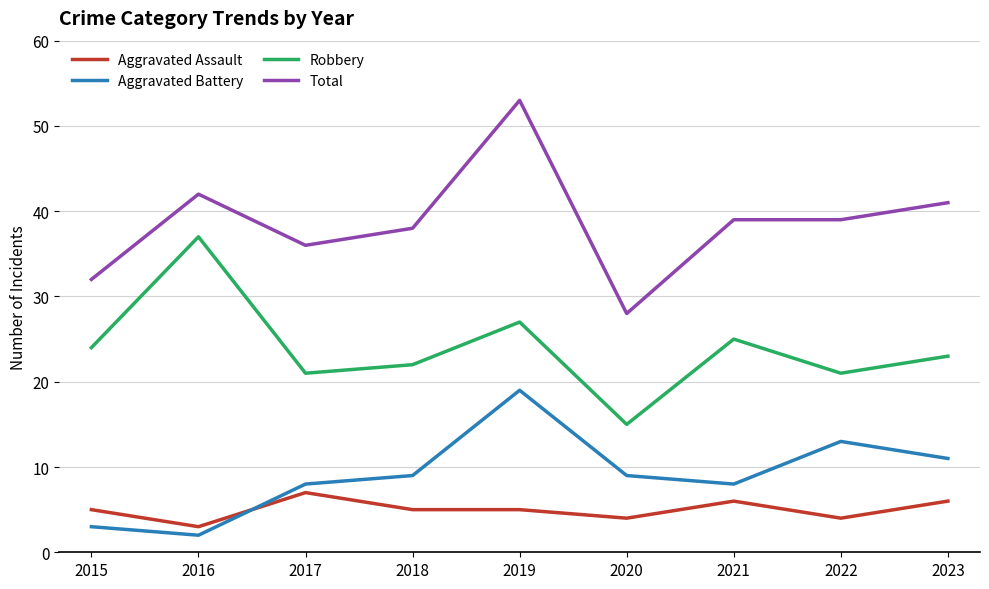

What is the average value of the Robbery series?

24